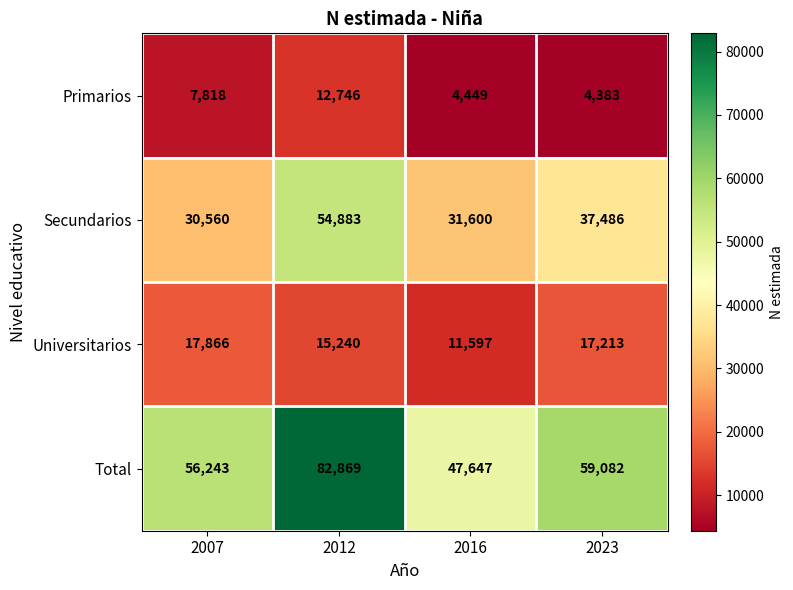

Is it true that Primarios equals 12746 at 2012?

True